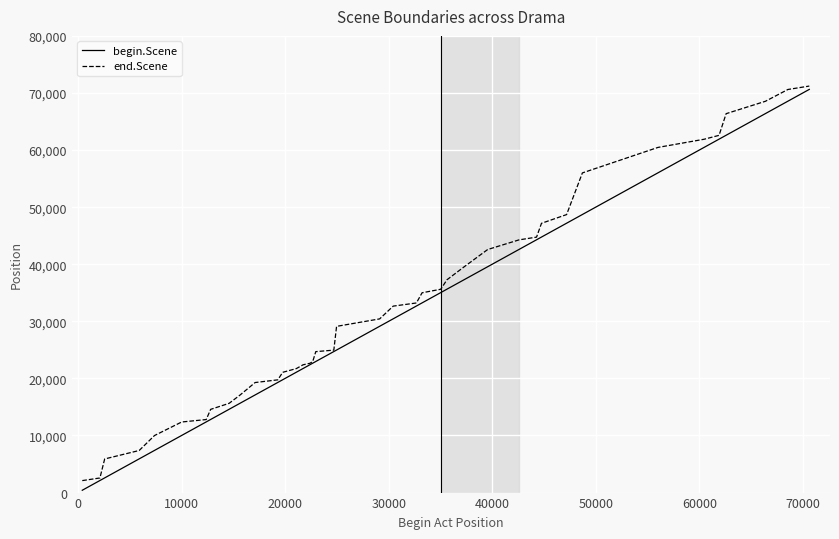

What is the minimum value for end.Scene?

2099